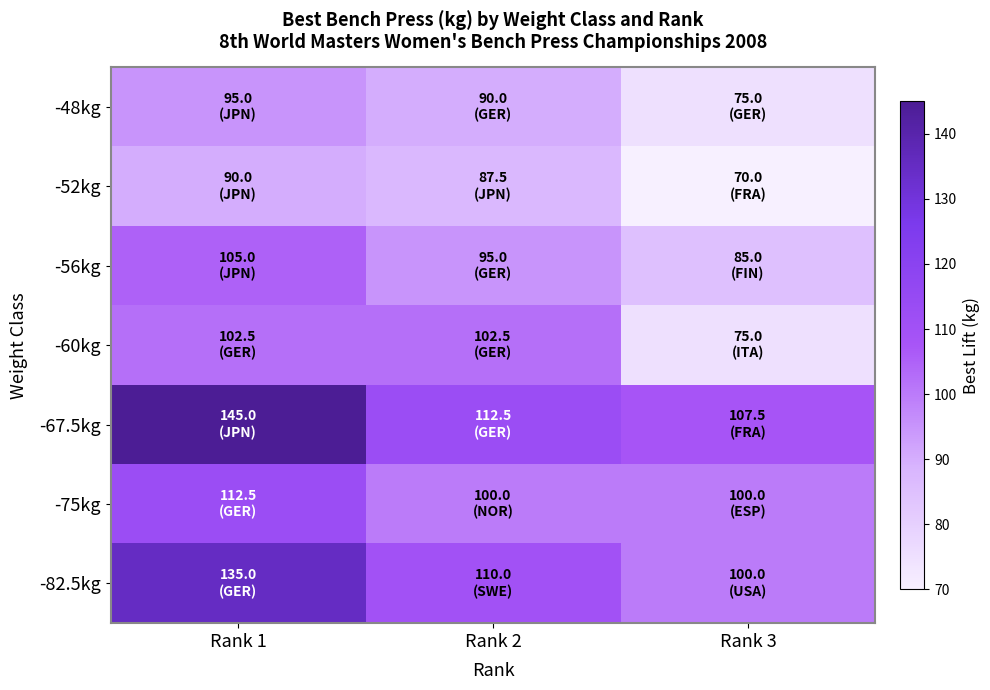

Reading left to right, extract all data points from this chart.

-48kg: Rank 1=95.0	Rank 2=90.0	Rank 3=75.0
-52kg: Rank 1=90.0	Rank 2=87.5	Rank 3=70.0
-56kg: Rank 1=105.0	Rank 2=95.0	Rank 3=85.0
-60kg: Rank 1=102.5	Rank 2=102.5	Rank 3=75.0
-67.5kg: Rank 1=145.0	Rank 2=112.5	Rank 3=107.5
-75kg: Rank 1=112.5	Rank 2=100.0	Rank 3=100.0
-82.5kg: Rank 1=135.0	Rank 2=110.0	Rank 3=100.0